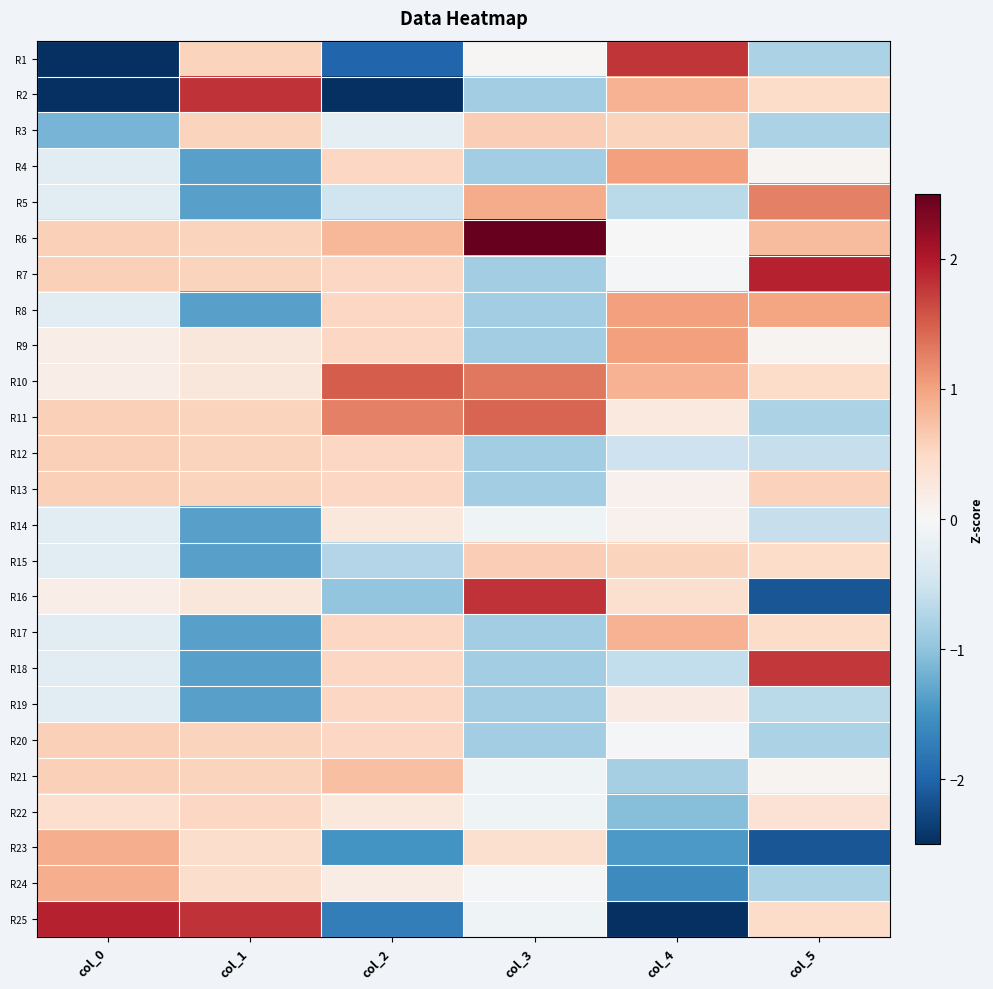

At which category is the sum across all series the highest?

col_0